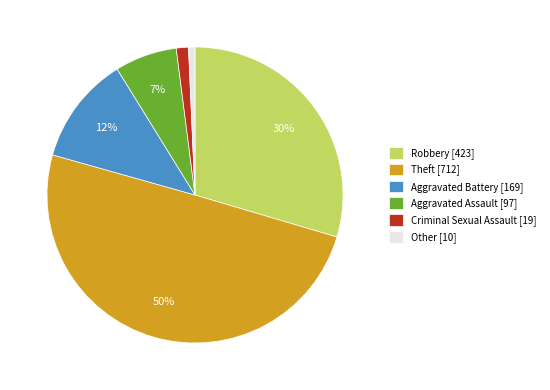

Which has a higher value, Aggravated Battery [169] or Other [10]?

Aggravated Battery [169]